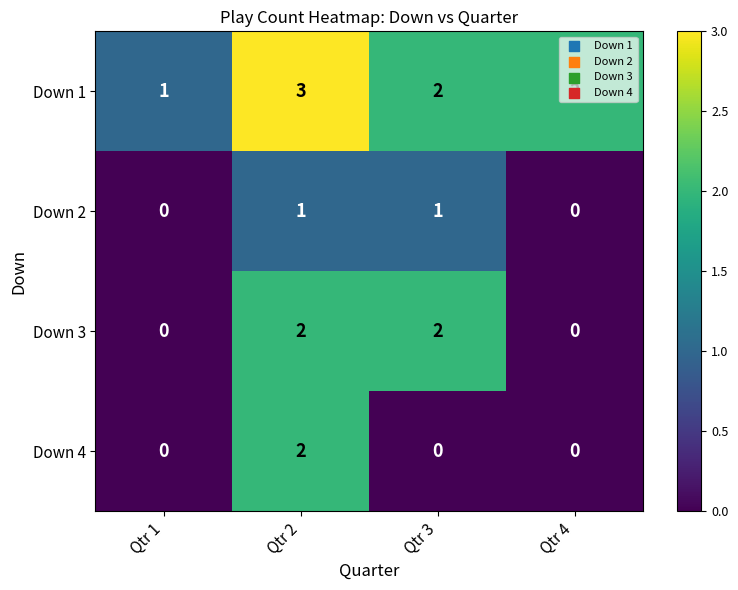

Which series changed the most between Qtr 3 and Qtr 4?

Down 3